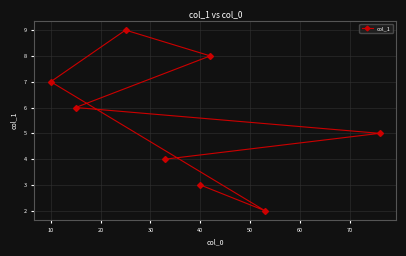

How many lines are shown in the chart?

1